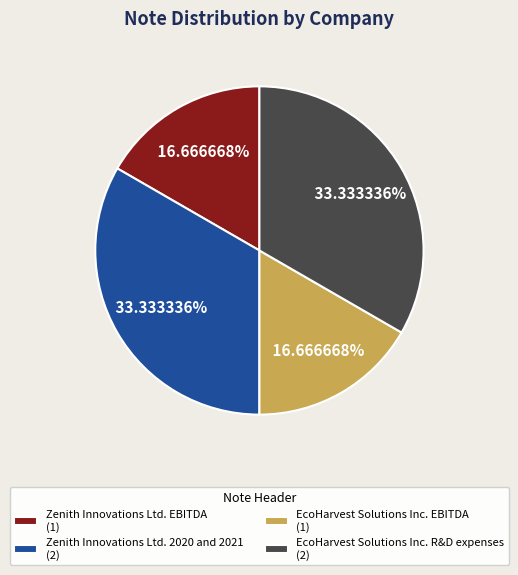

Count the number of slices in the pie.

4